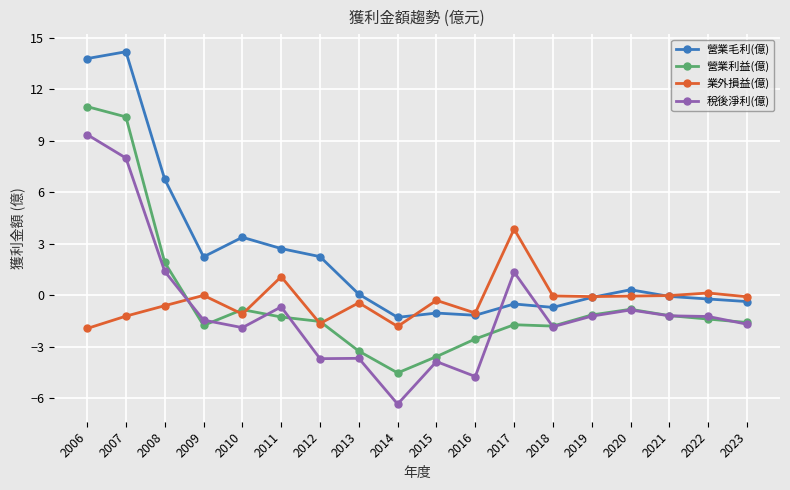

At which category does 稅後淨利(億) reach its first local peak?

2011